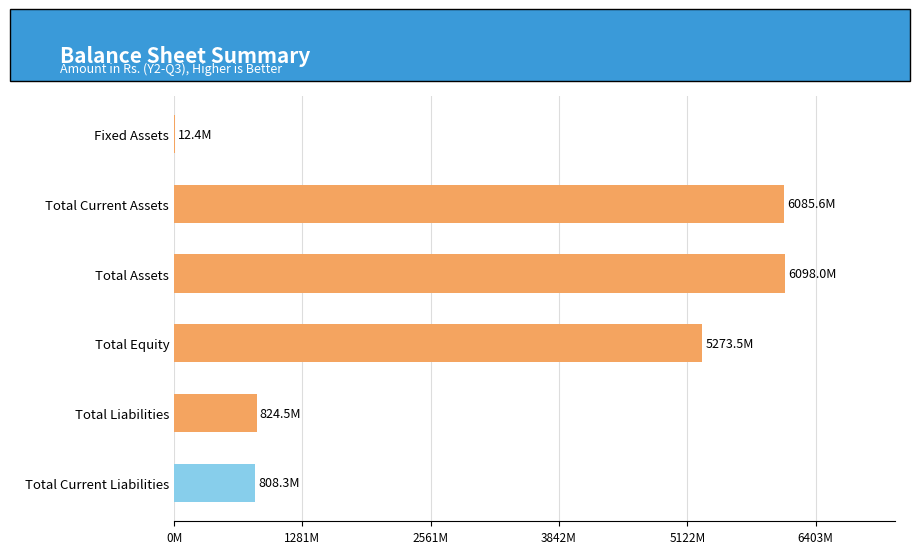

What is the difference between the maximum and minimum values?

6085612228.5